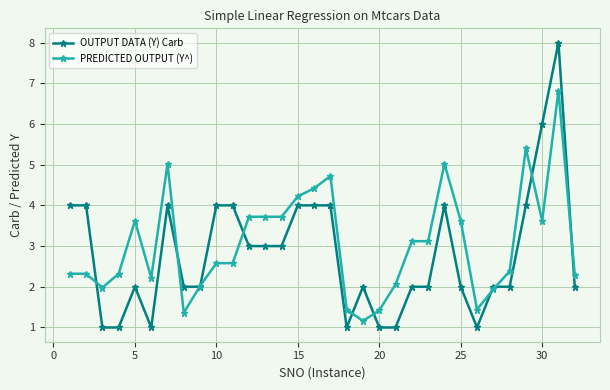

What is the minimum value for PREDICTED OUTPUT (Y^)?

1.2